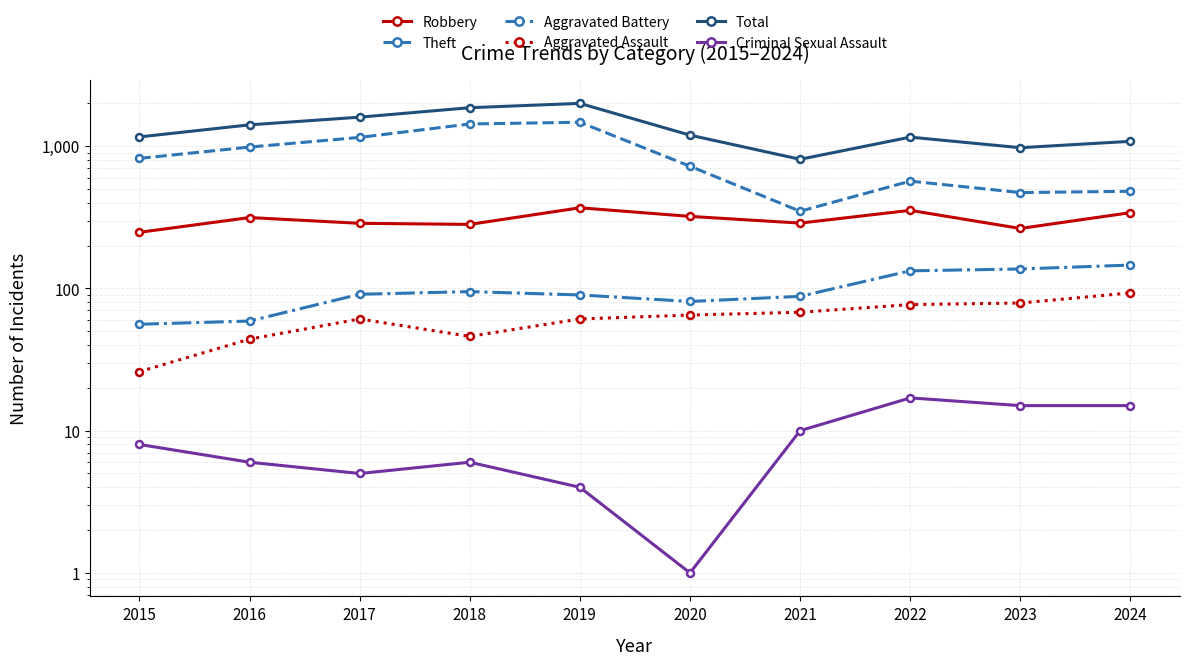

Is it true that Criminal Sexual Assault equals 6 at 2018?

True